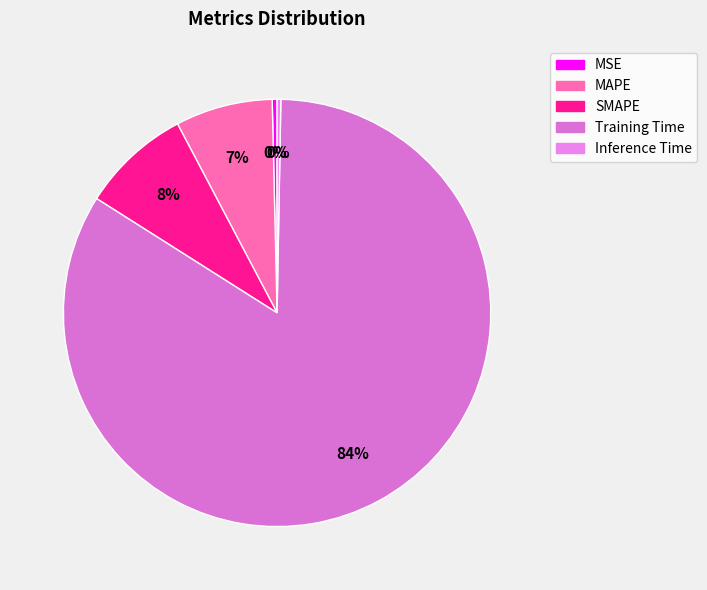

Does SMAPE account for over 50% of the chart?

No